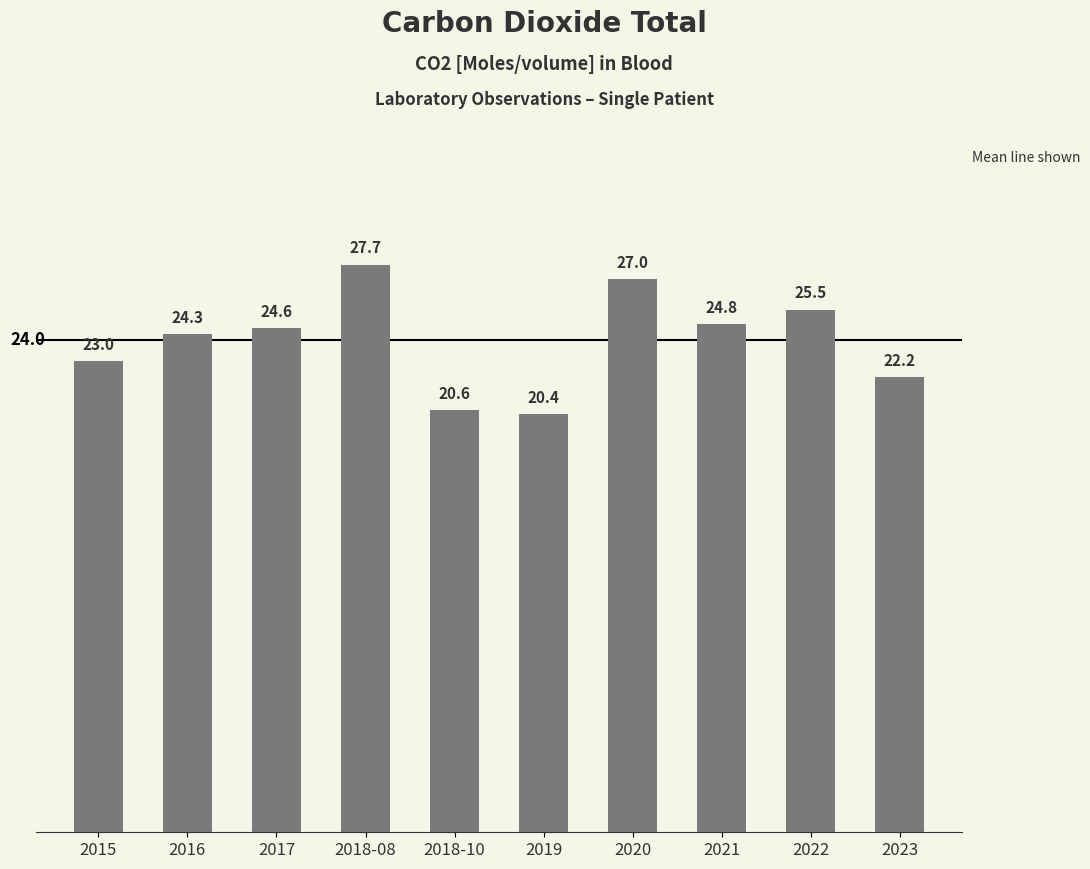

At which label is the value closest to 24?

2016